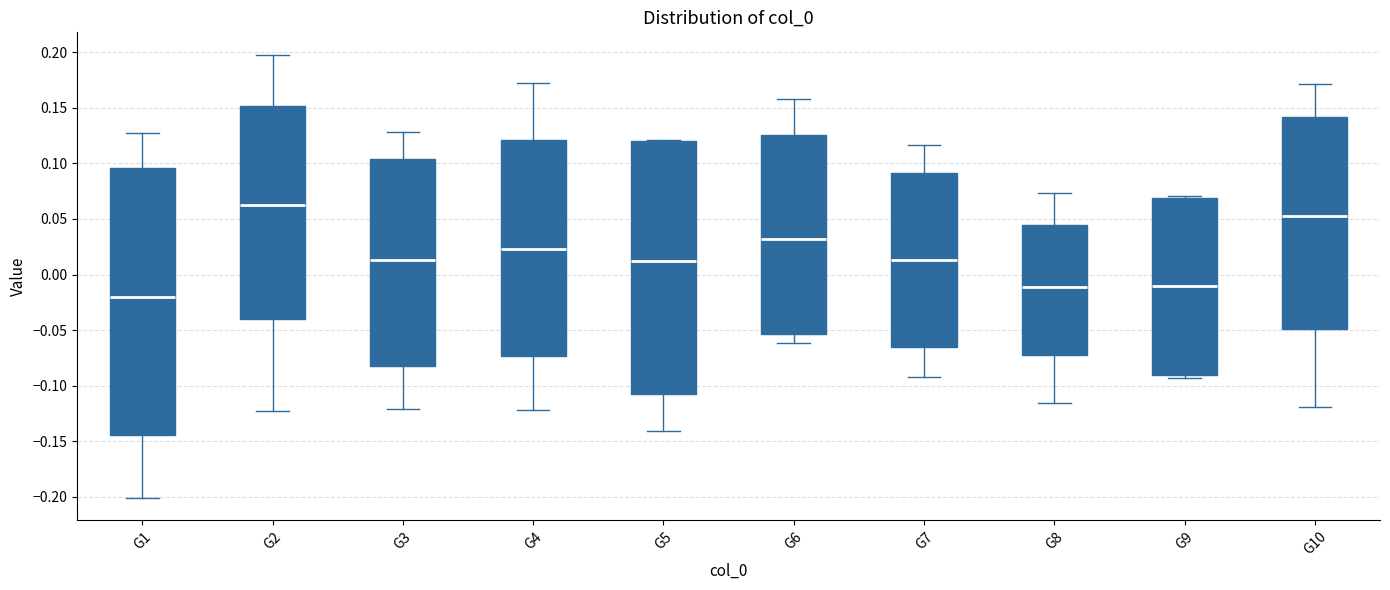

Where is the lower edge of the box for G1 on the y-axis? The values are not printed on the chart, so give them approximately, as read against the axis.

-0.145